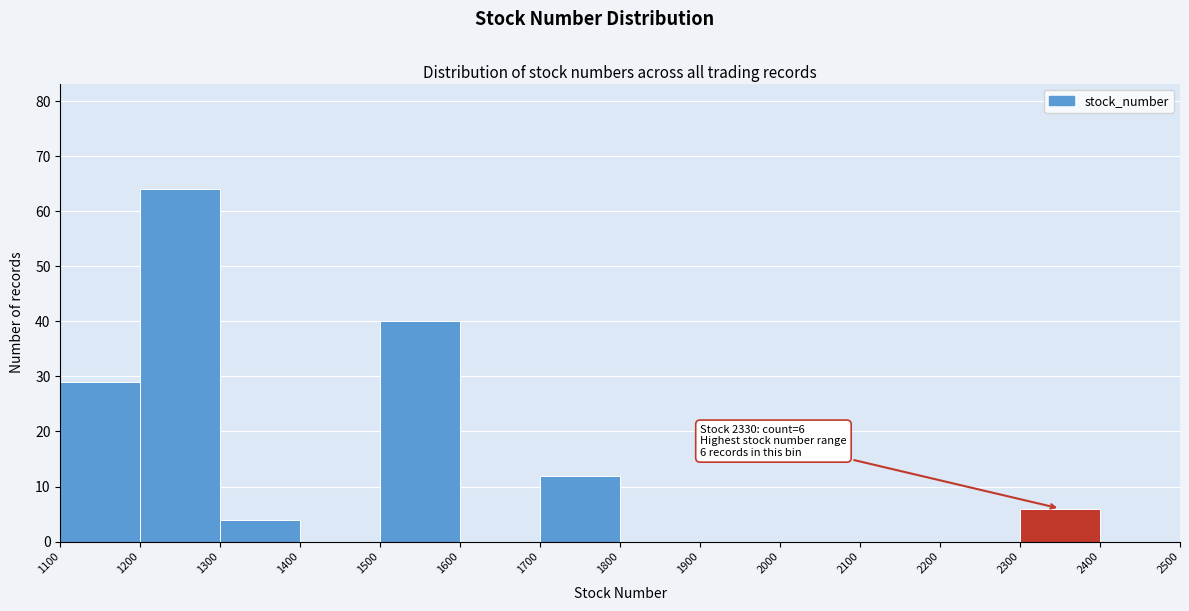

Which range on the x-axis has the tallest bar?

1200 to 1300